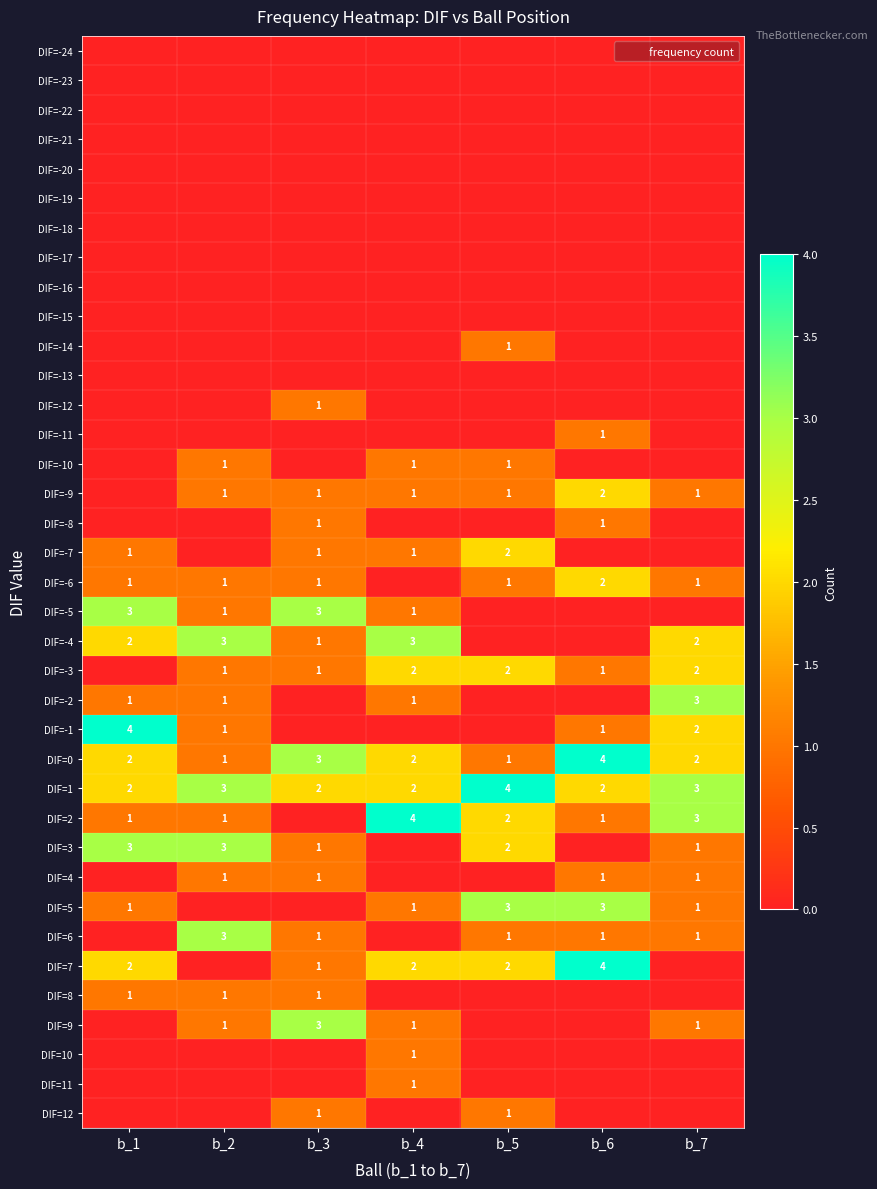

Count the DIF=0 values in the range 1 to 3.

6